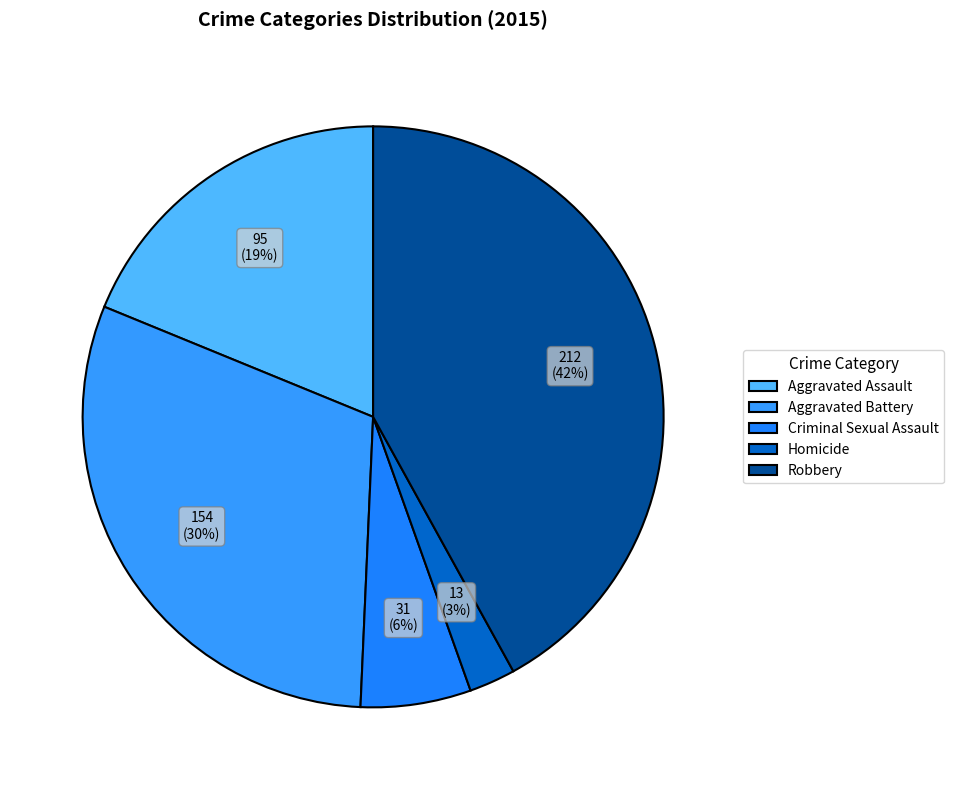

Is it true that Criminal Sexual Assault is 6% of the pie?

True